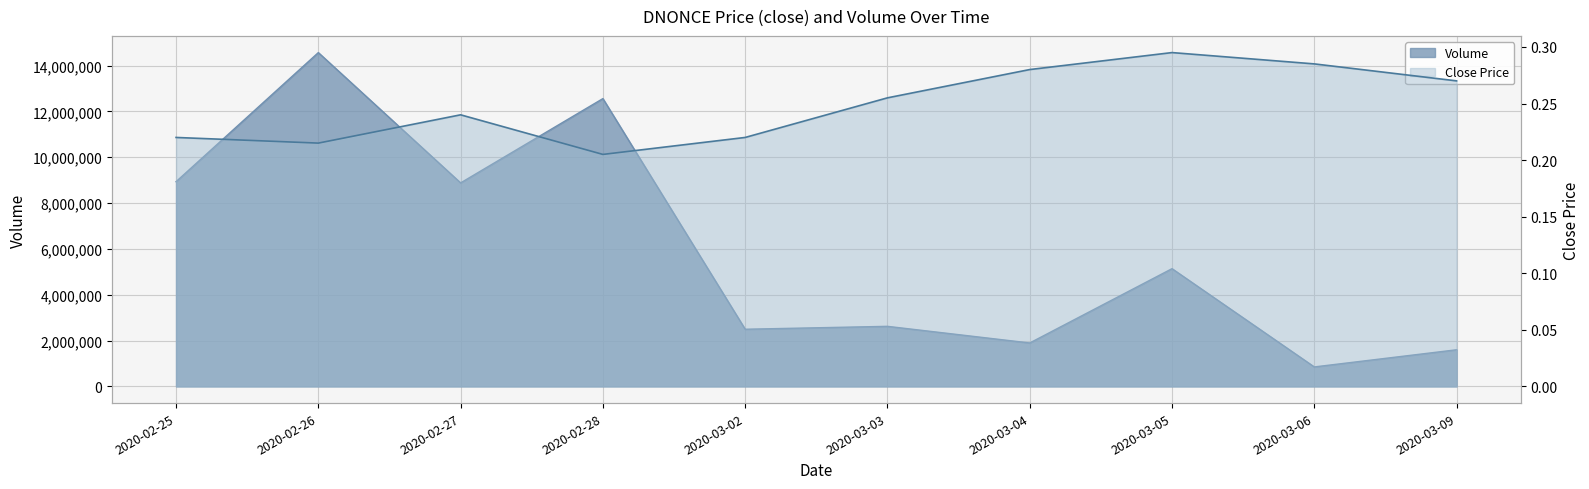

What is the minimum value shown in the chart?

0.2